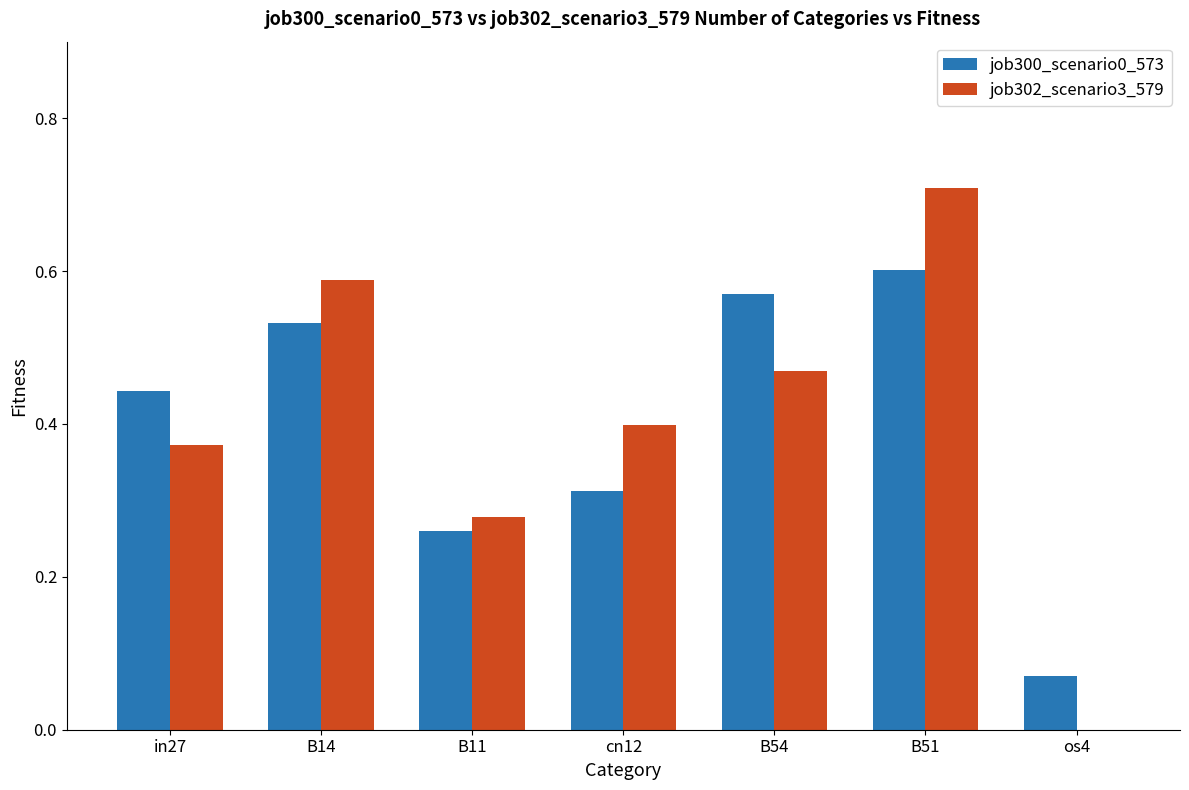

At which label does job300_scenario0_573 reach its peak?

B51